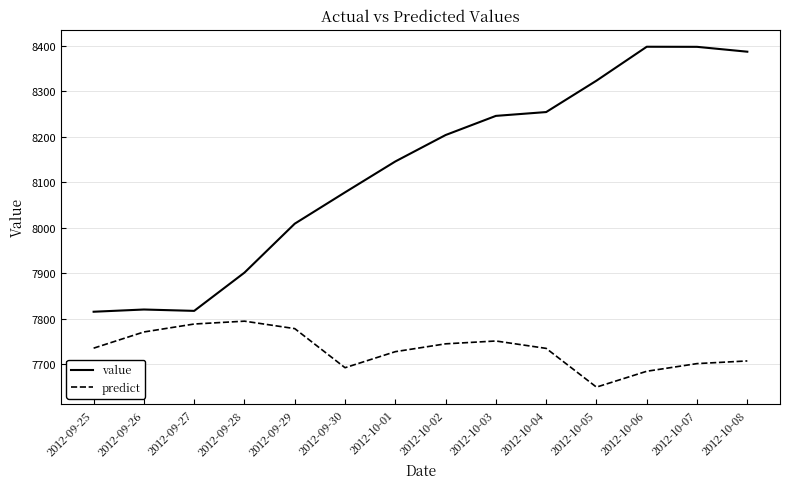

What is the average value of the predict series?

7732.7